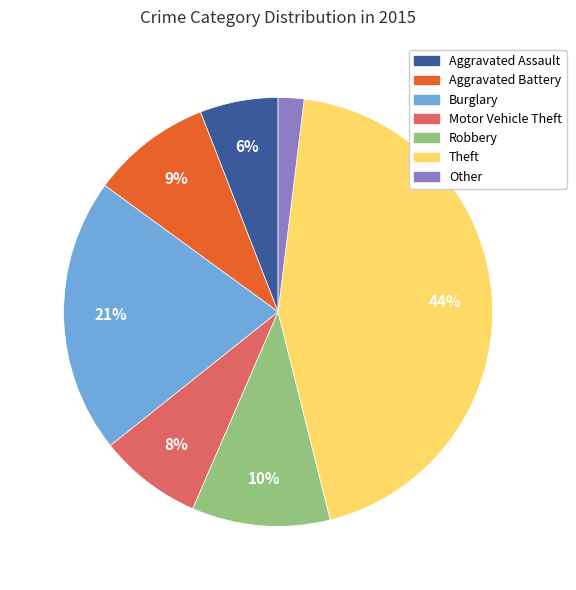

To the nearest percent, what is the difference between the largest and smallest slice percentages?

42%